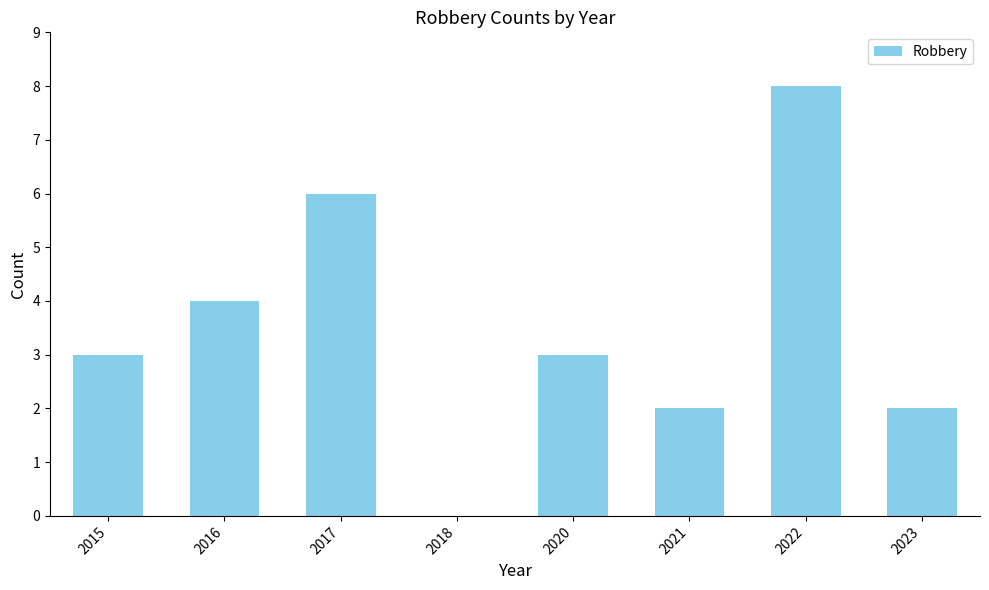

True or false: the data shows 5 at 2016.

False